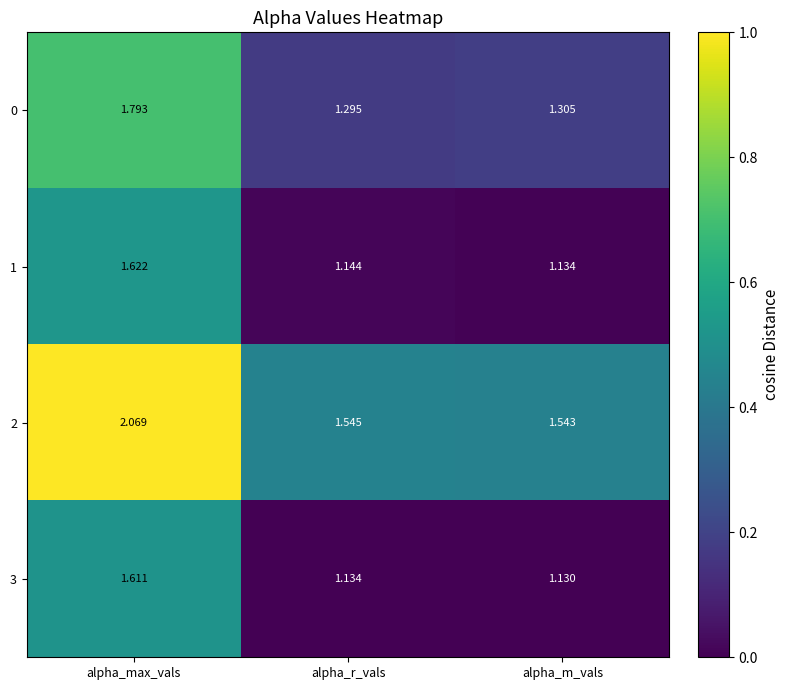

At which category does the chart reach its minimum across all series?

alpha_m_vals